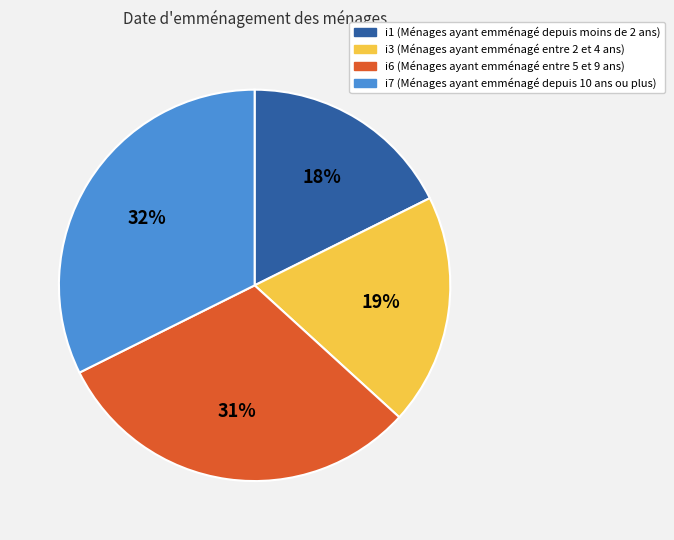

Is there any slice that represents more than half of the pie?

No